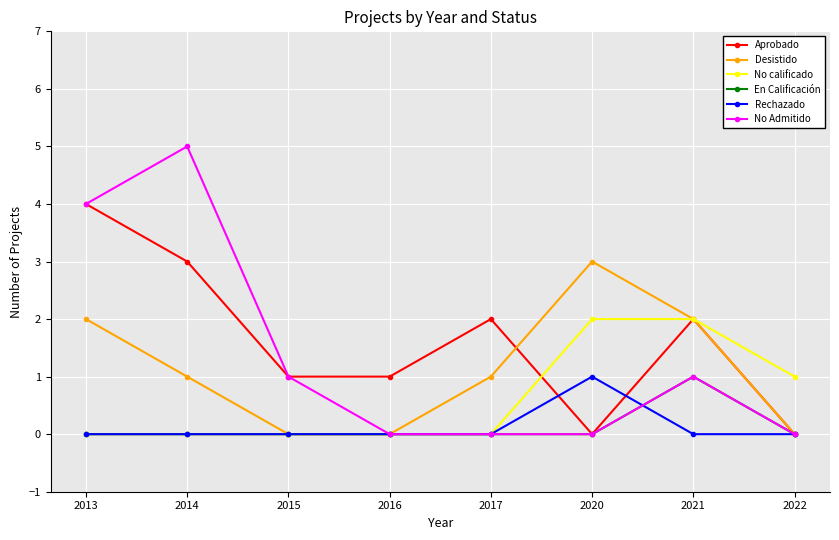

Where is the first local maximum for Desistido?

2020